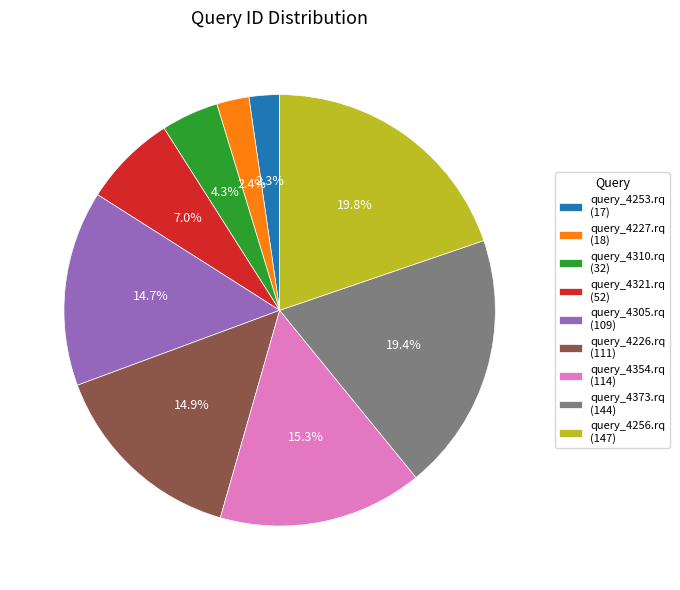

Count the number of slices in the pie.

9